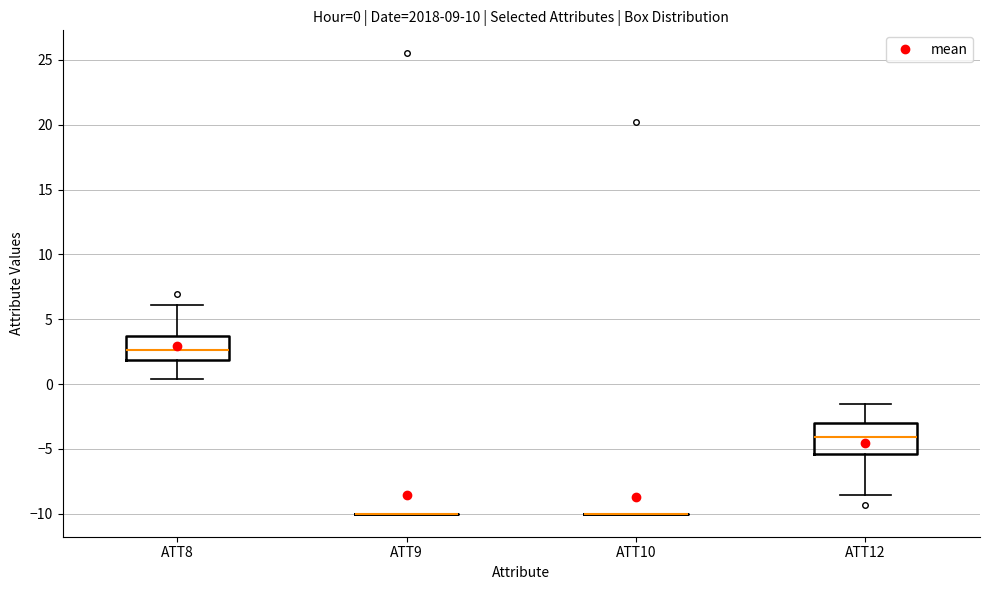

Which box is the tallest, from its lower edge to its upper edge?

ATT12